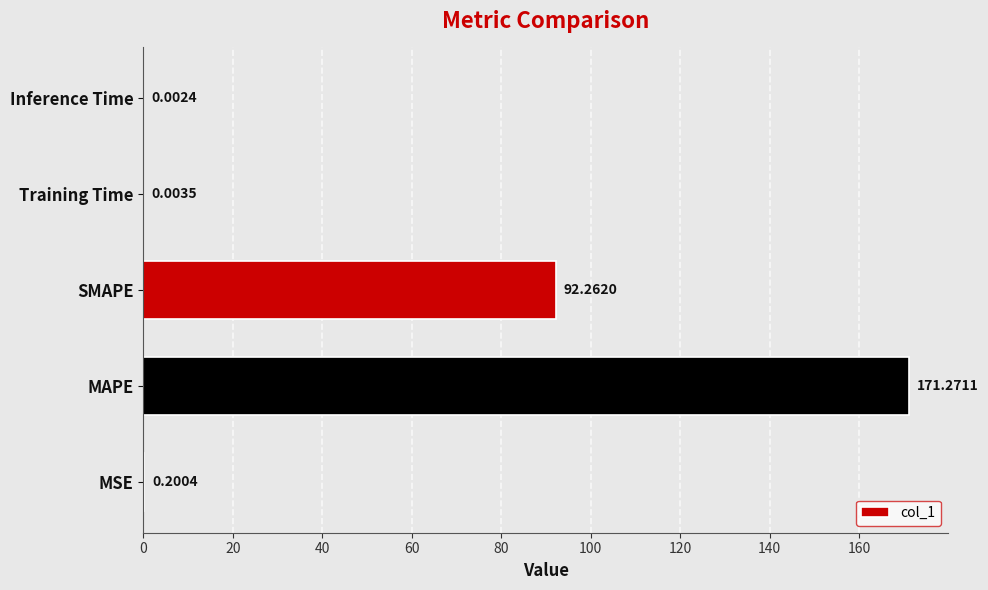

How many data points does each series have?

5